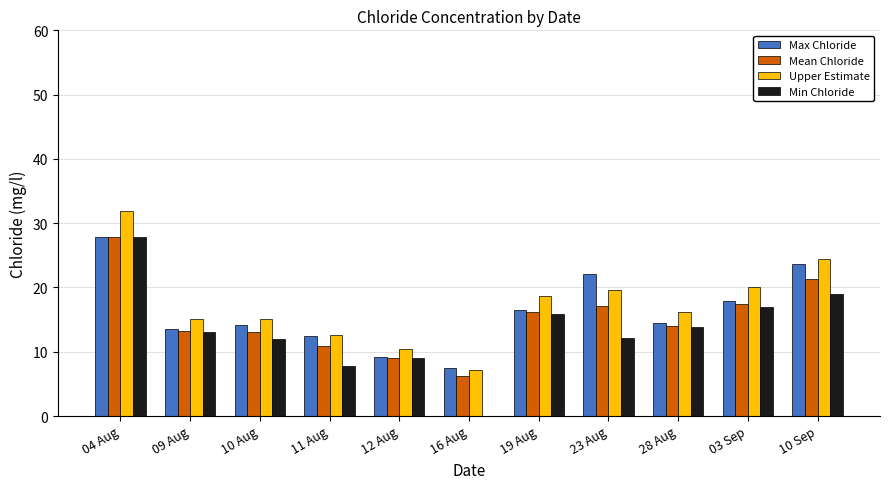

What is the greatest value displayed?

32.0